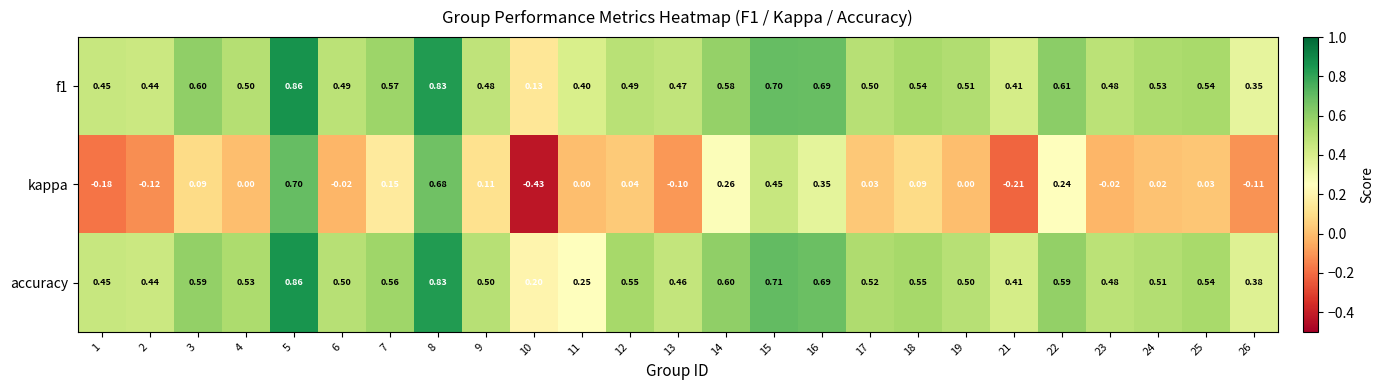

Which series changed the most between 15 and 19?

kappa